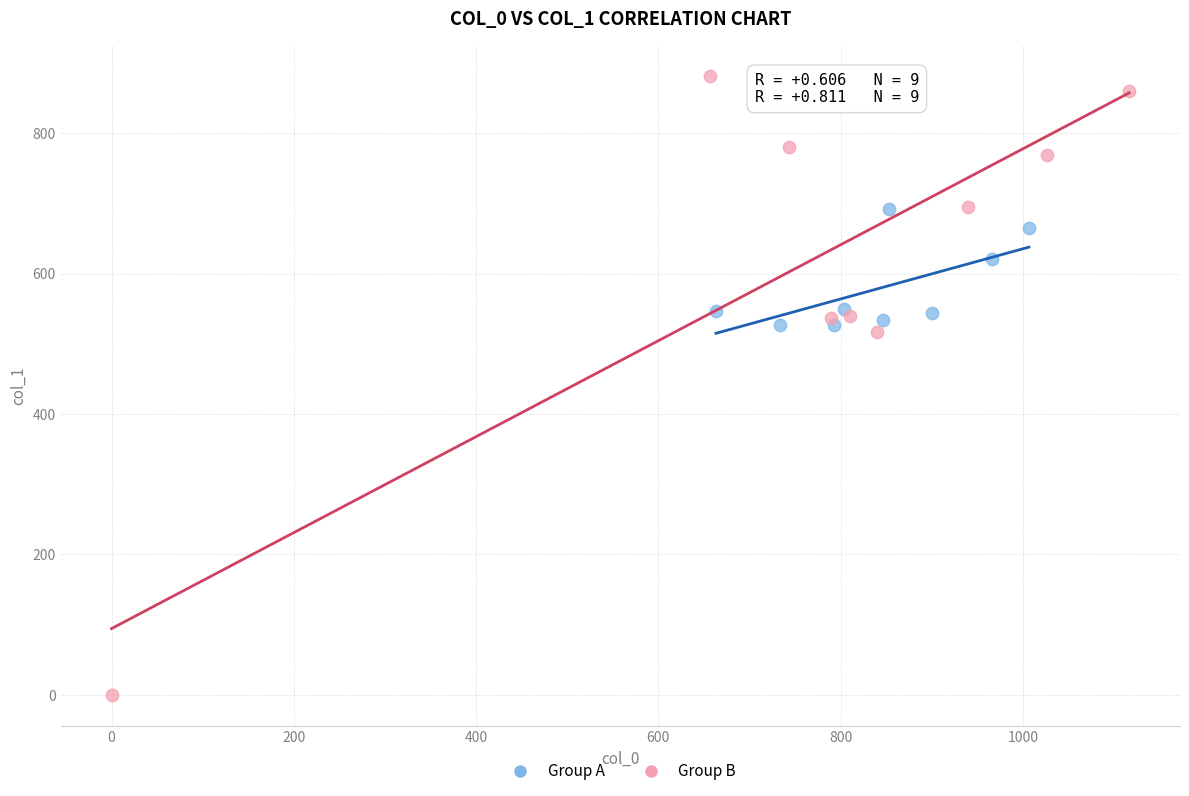

Which series reaches the minimum Y coordinate?

Group B